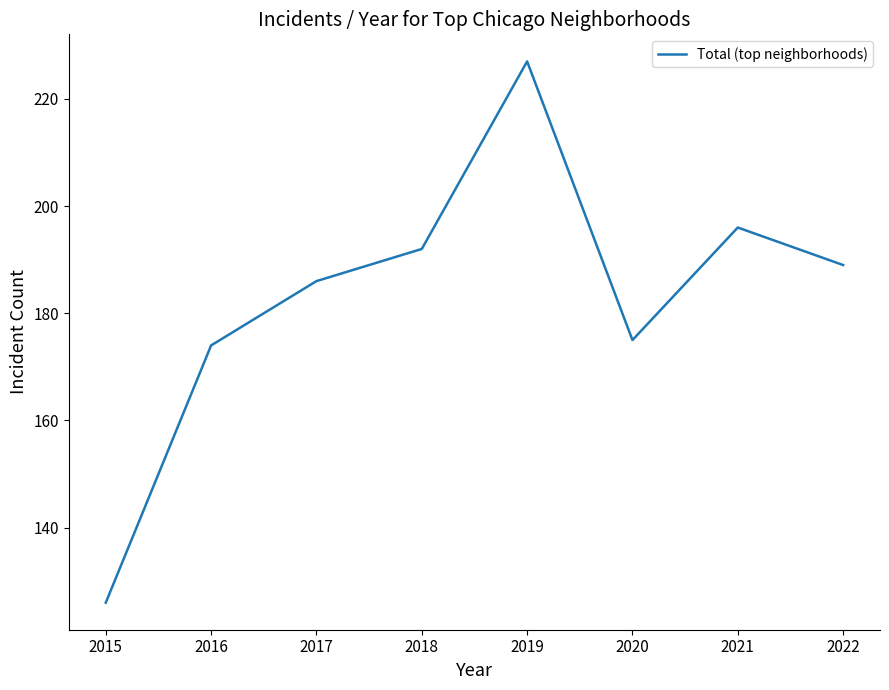

True or false: the data shows 327 at 2018.

False